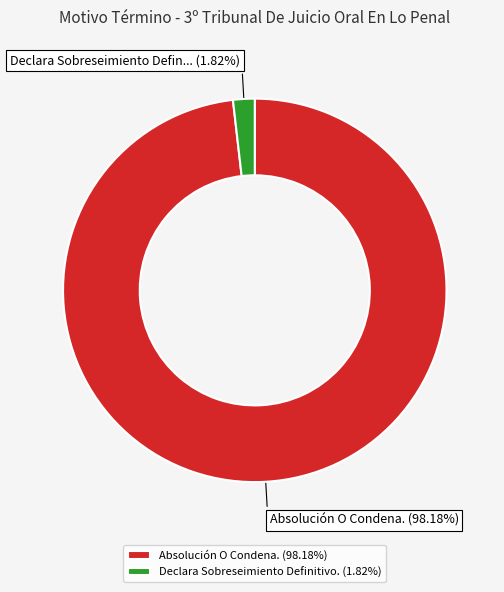

How many segments does this pie chart have?

2